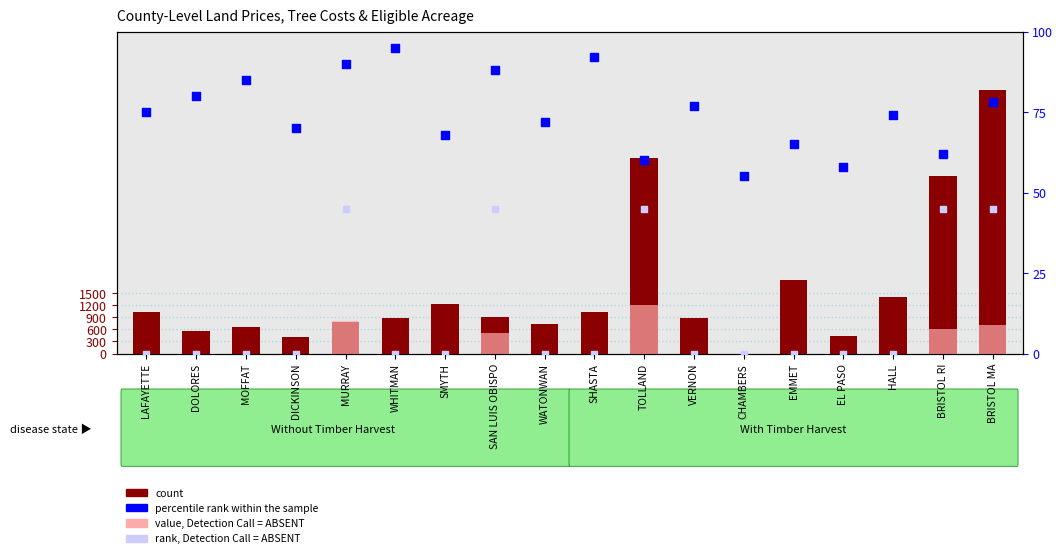

Which series reaches the minimum Y coordinate?

count